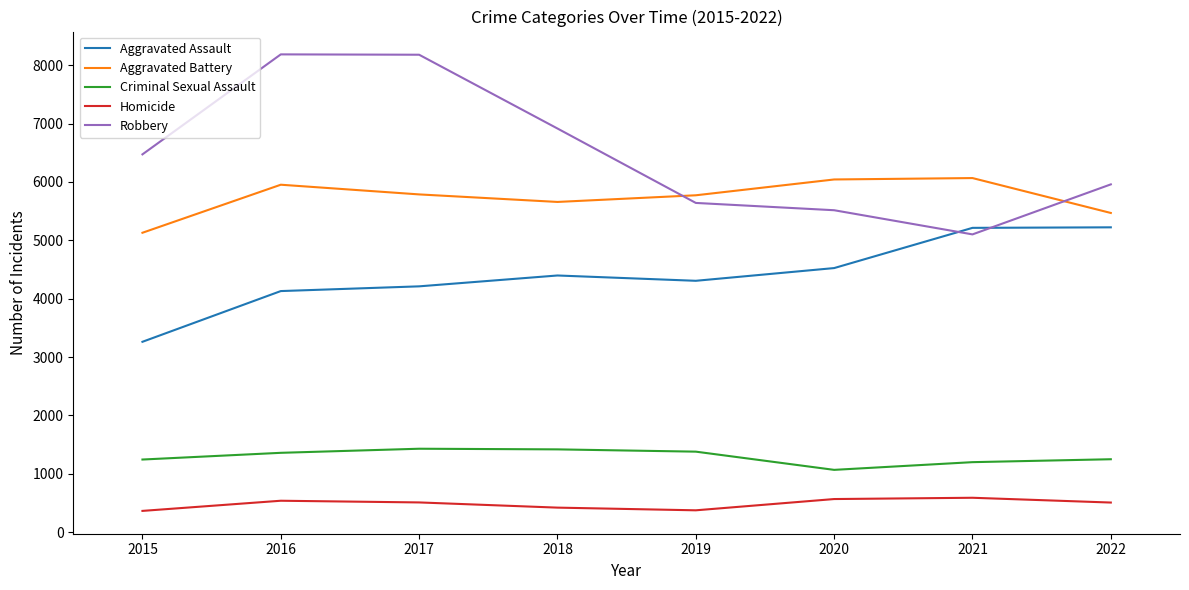

What is the maximum value shown in the chart?

8186